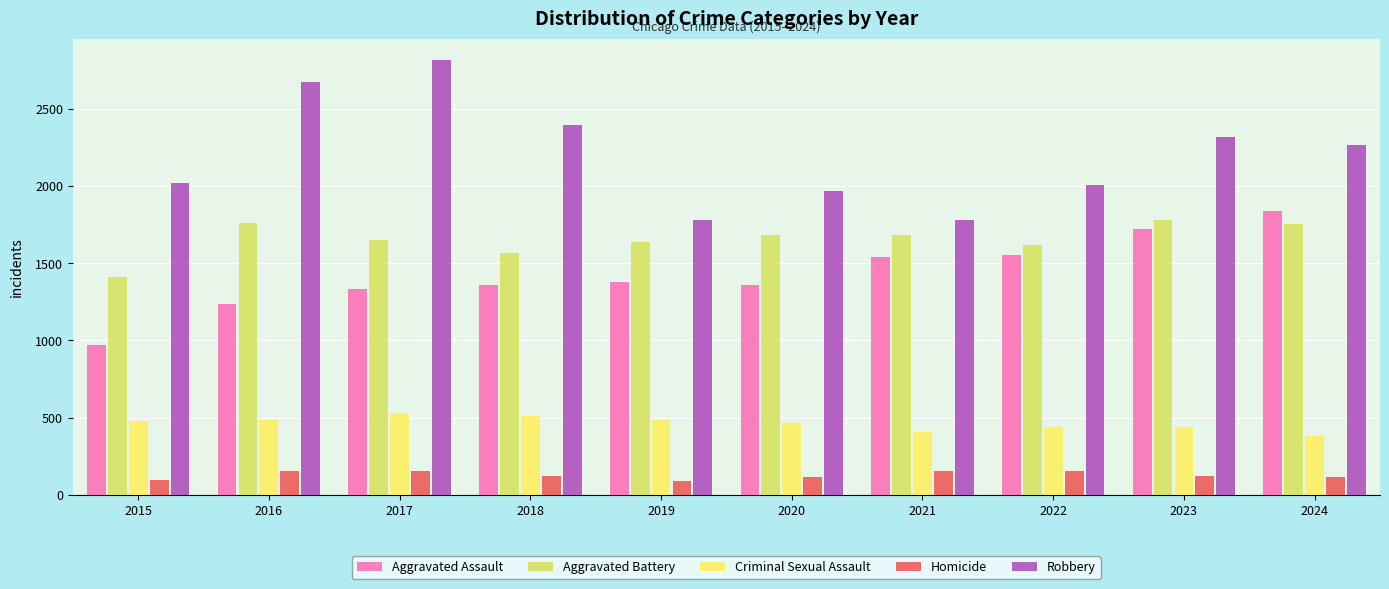

Rank the series at 2020 from lowest to highest value.

Homicide, Criminal Sexual Assault, Aggravated Assault, Aggravated Battery, Robbery